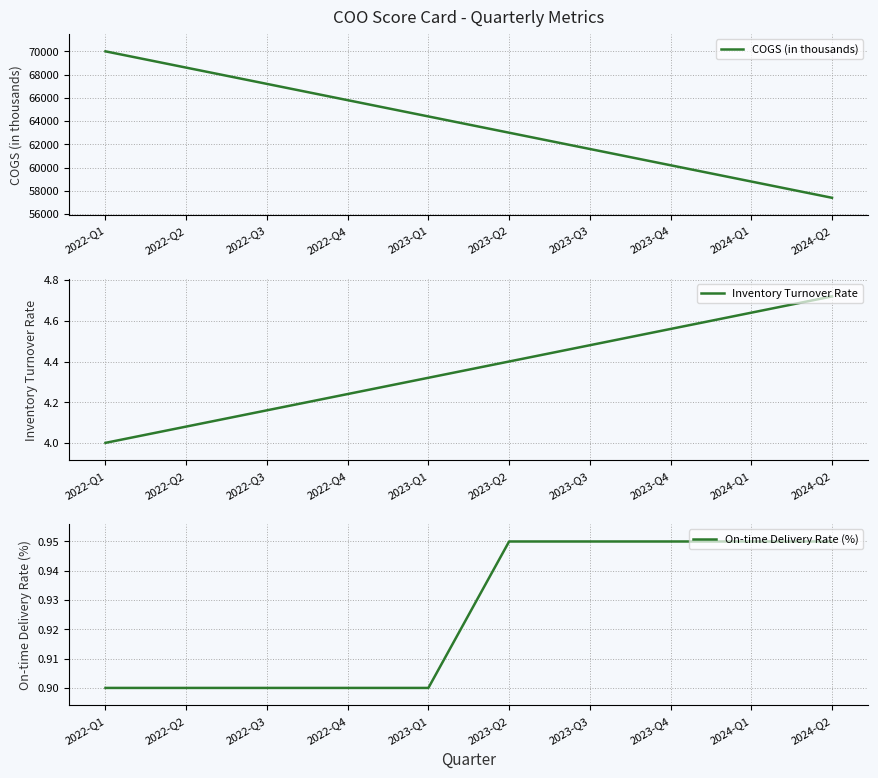

Reading left to right, extract all data points from this chart.

COGS (in thousands): 70000.0	68600.0	67200.0	65800.0	64400.0	63000.0	61600.0	60200.0	58800.0	57400.0
Inventory Turnover Rate: 4.0	4.1	4.2	4.2	4.3	4.4	4.5	4.6	4.6	4.7
On-time Delivery Rate (%): 0.9	0.9	0.9	0.9	0.9	0.9	0.9	0.9	0.9	0.9